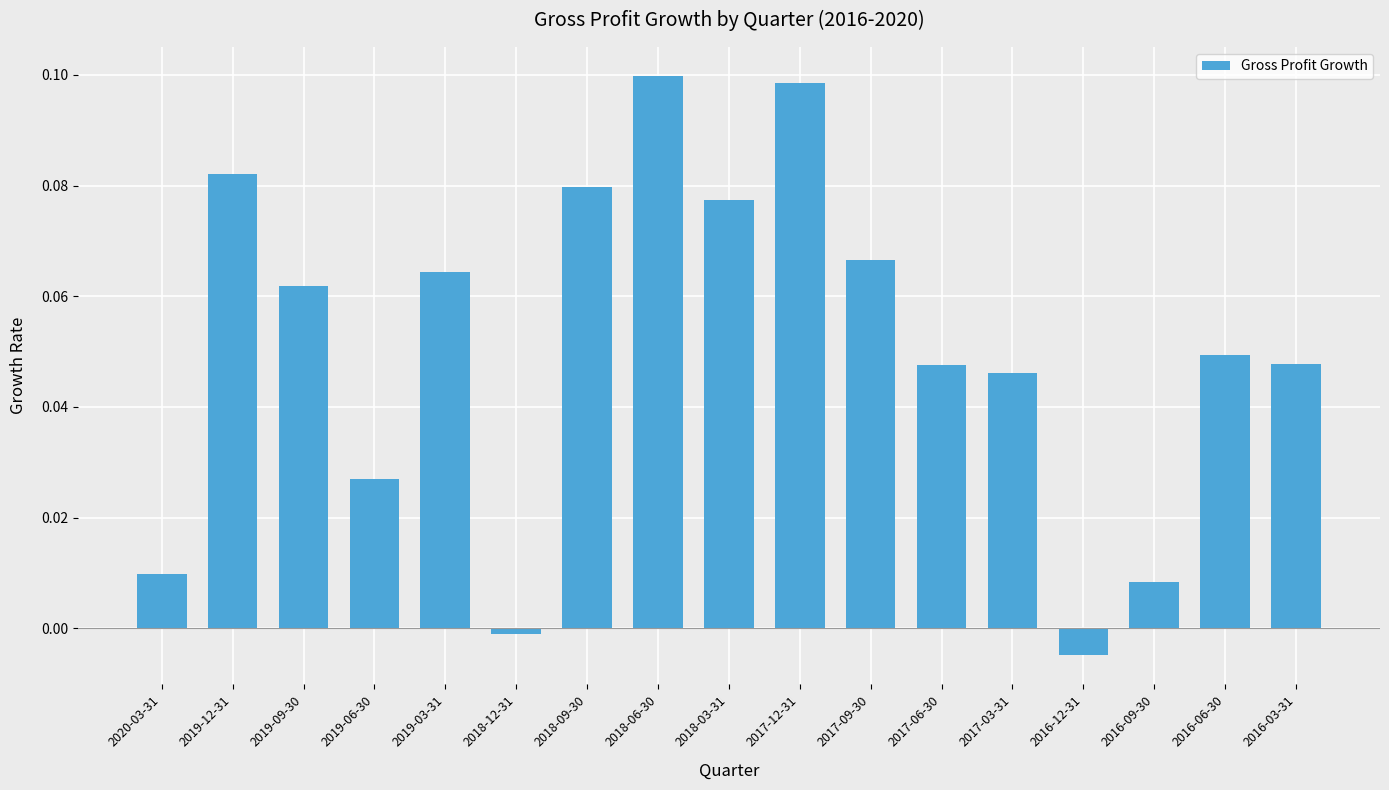

How many distinct data groups are displayed?

1